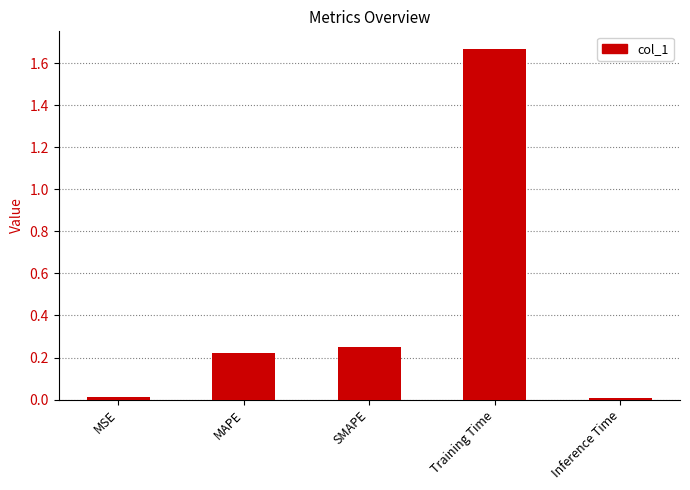

Which label corresponds to the largest value in the chart?

Training Time